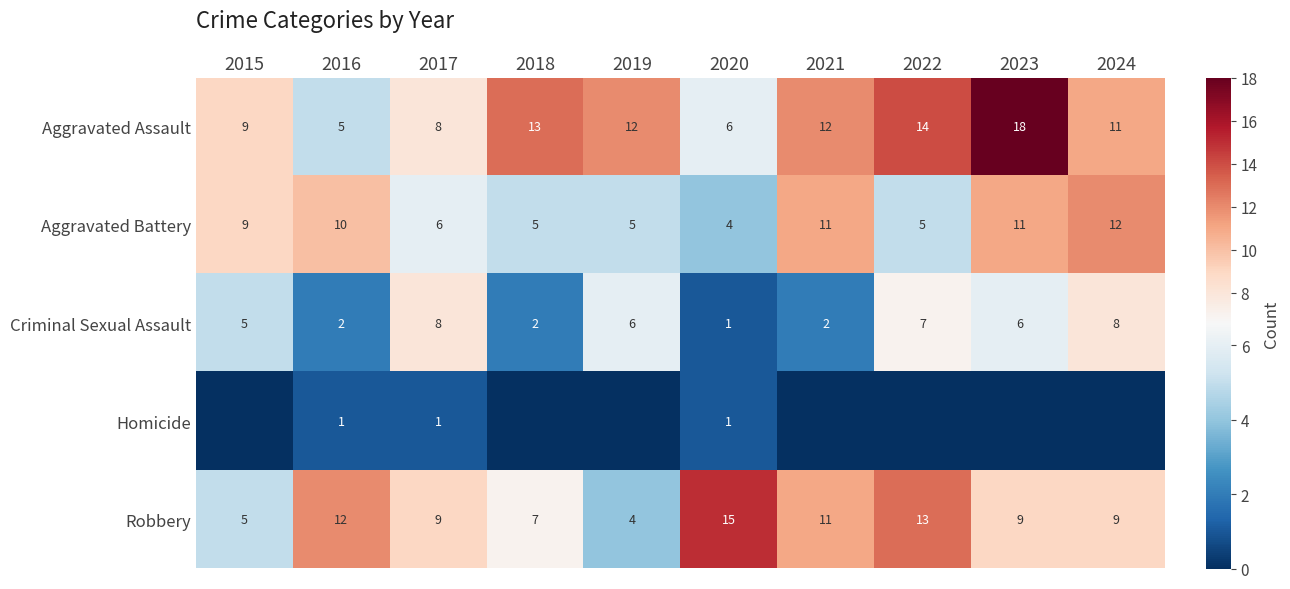

What is the difference between the highest and lowest values at 2015?

9